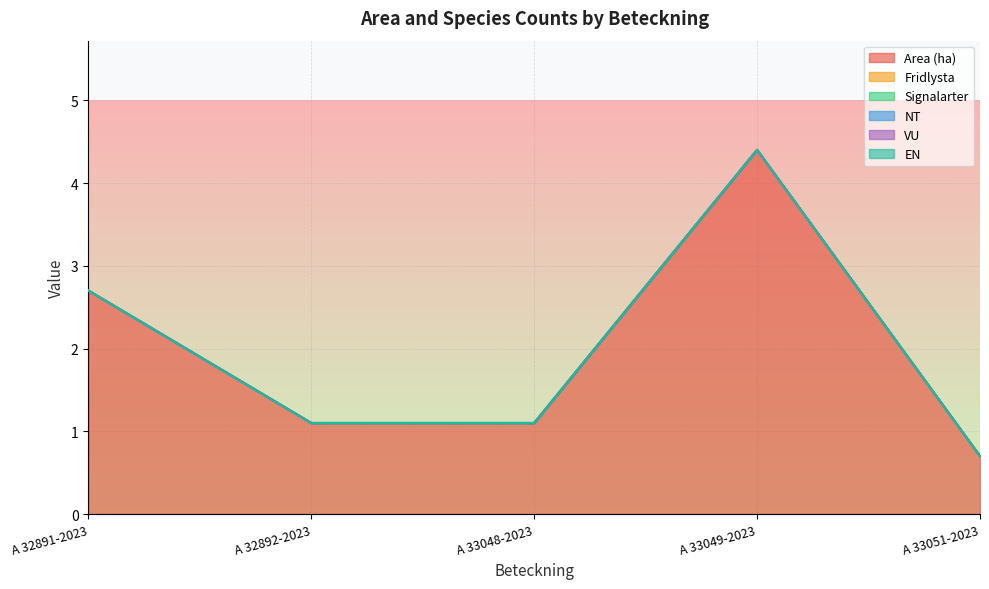

At which label does VU reach its minimum?

A 32891-2023